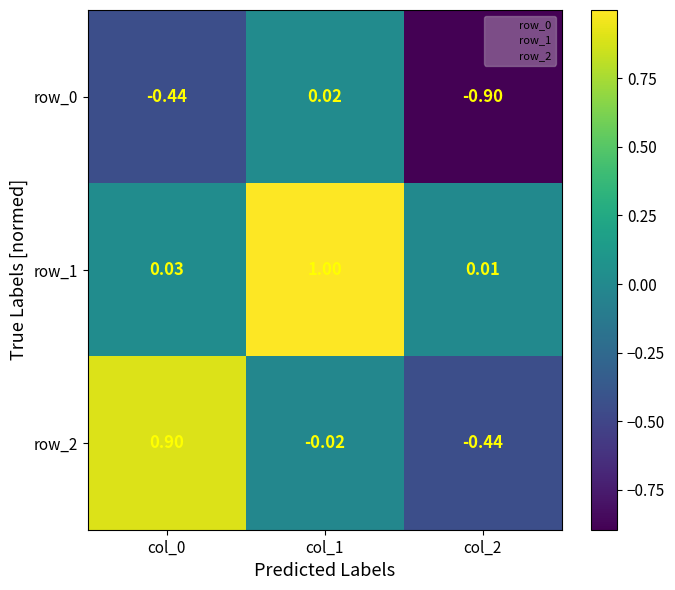

What is the minimum value shown in the chart?

-0.9